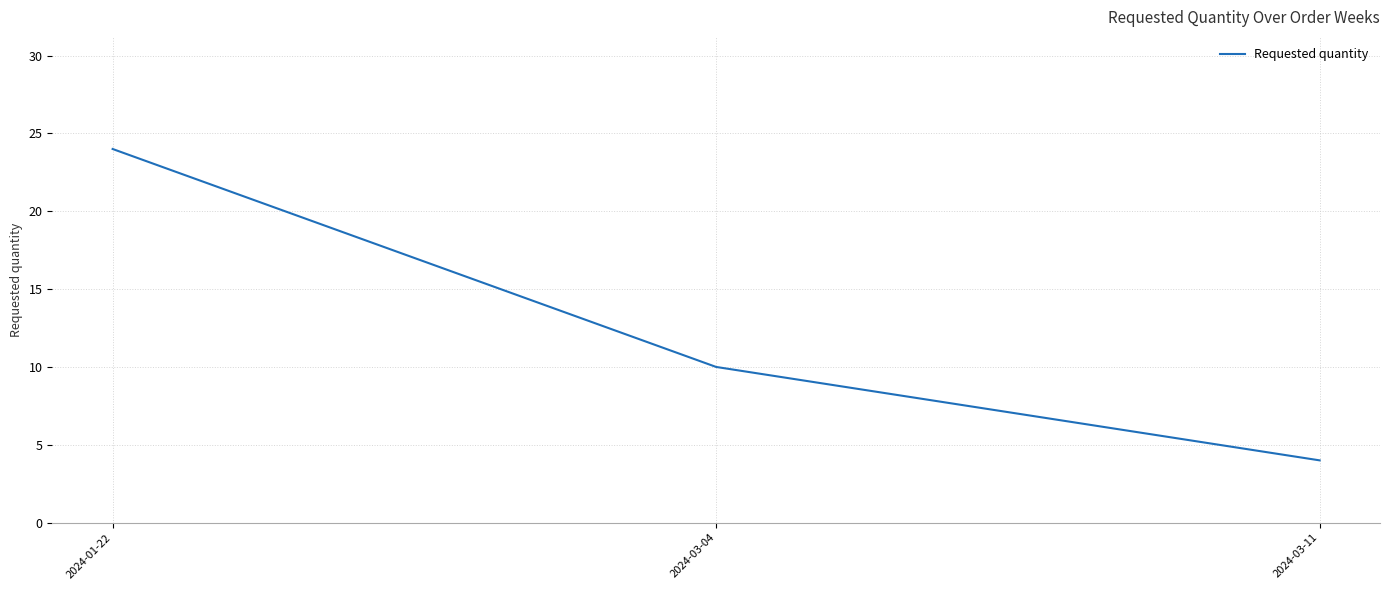

True or false: the data shows 24 at 2024-01-22.

True